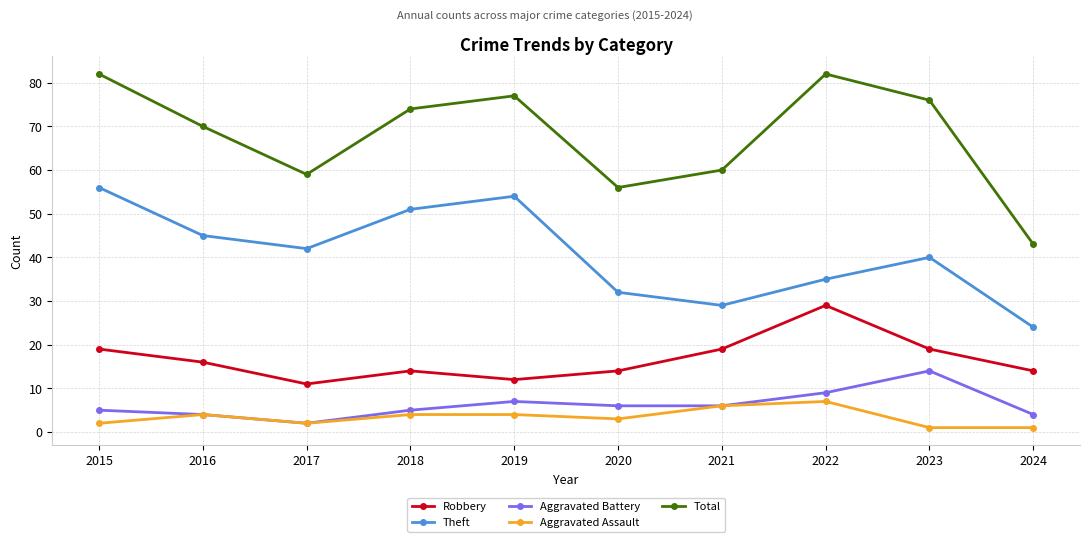

What is the value of the Total point at the 5th from the left?

77